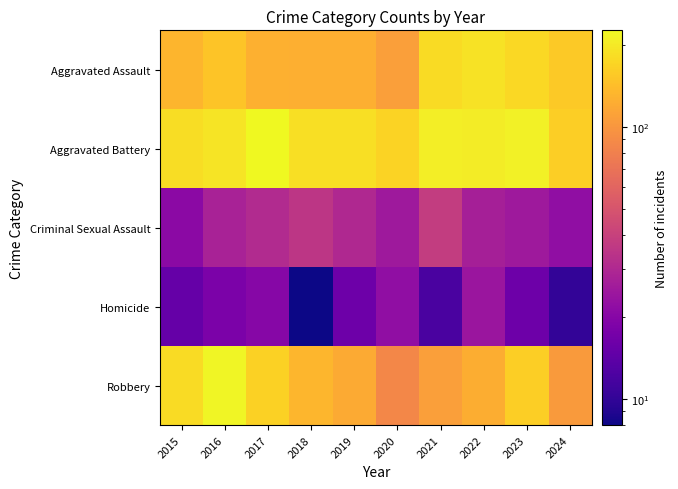

Rank the series by their maximum value, from highest to lowest.

Aggravated Battery, Robbery, Aggravated Assault, Criminal Sexual Assault, Homicide